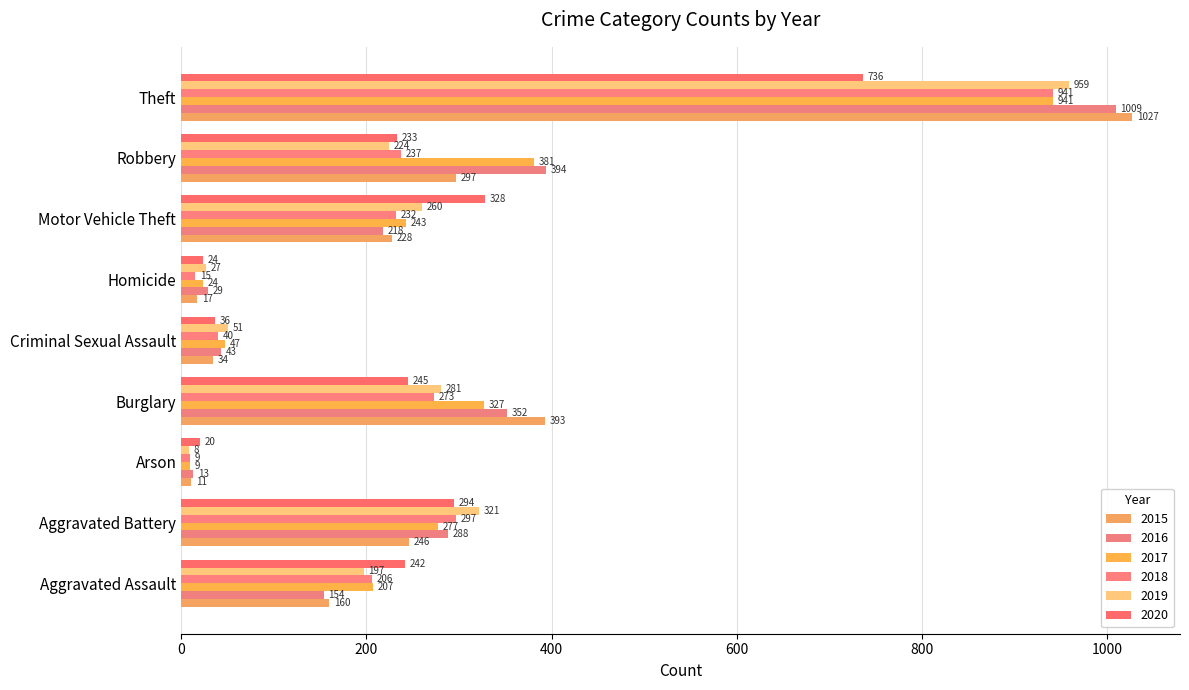

What are all the series names shown in the legend?

2015, 2016, 2017, 2018, 2019, 2020